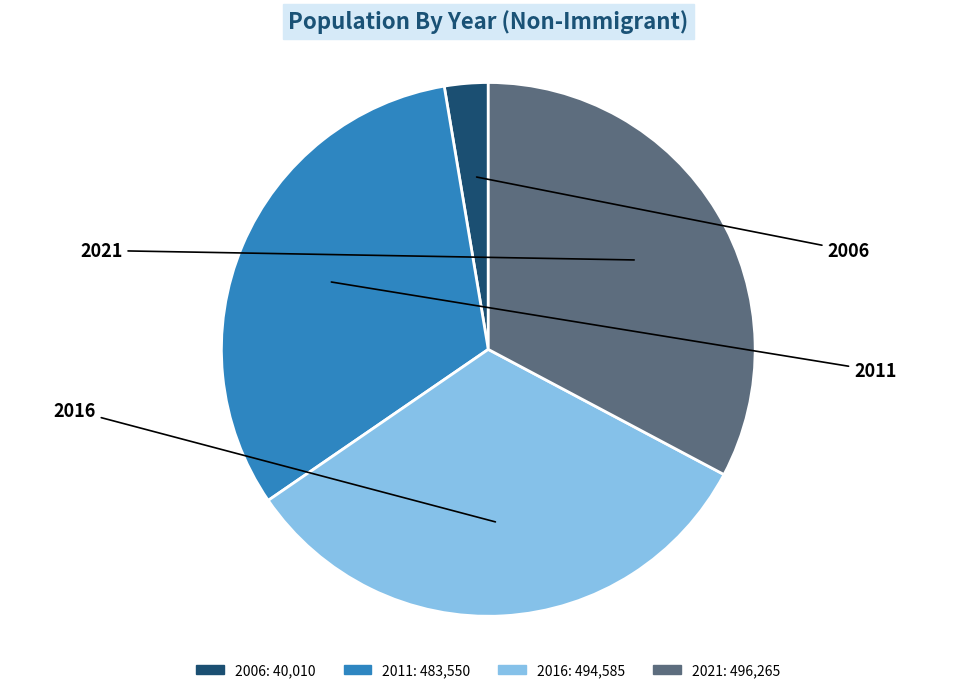

How many segments does this pie chart have?

4